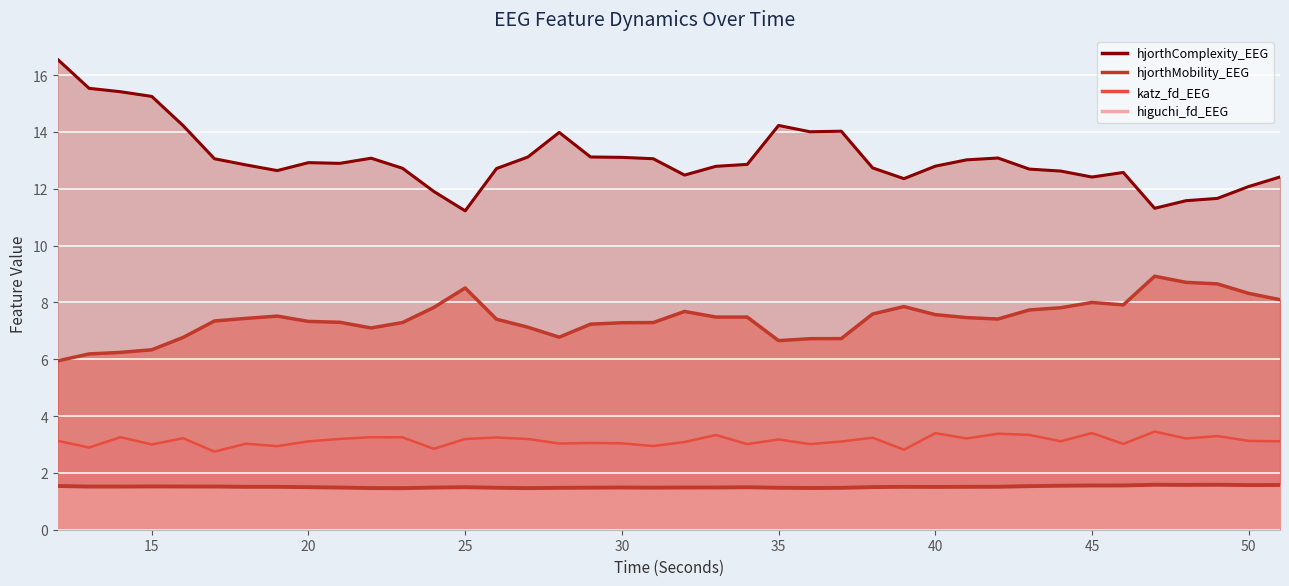

True or false: higuchi_fd_EEG has a value of 1.0 at 45.

False